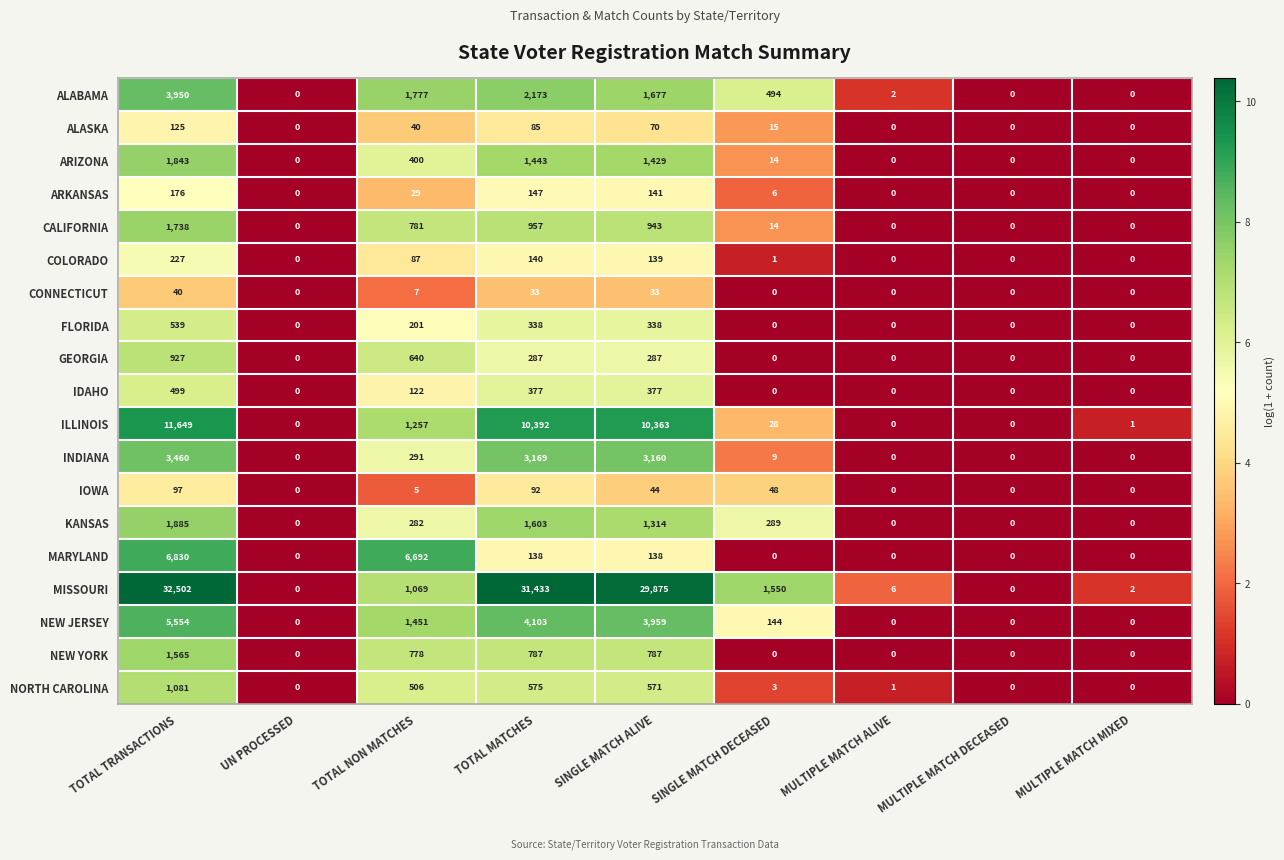

True or false: GEORGIA has a value of 0 at SINGLE MATCH DECEASED.

True